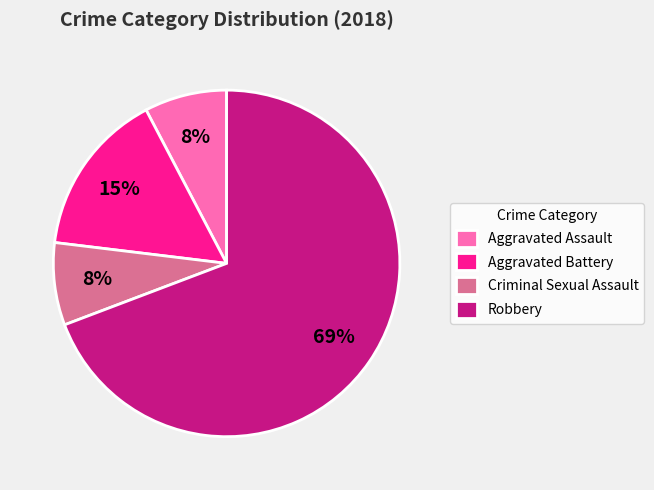

How many slices are in this pie chart?

4